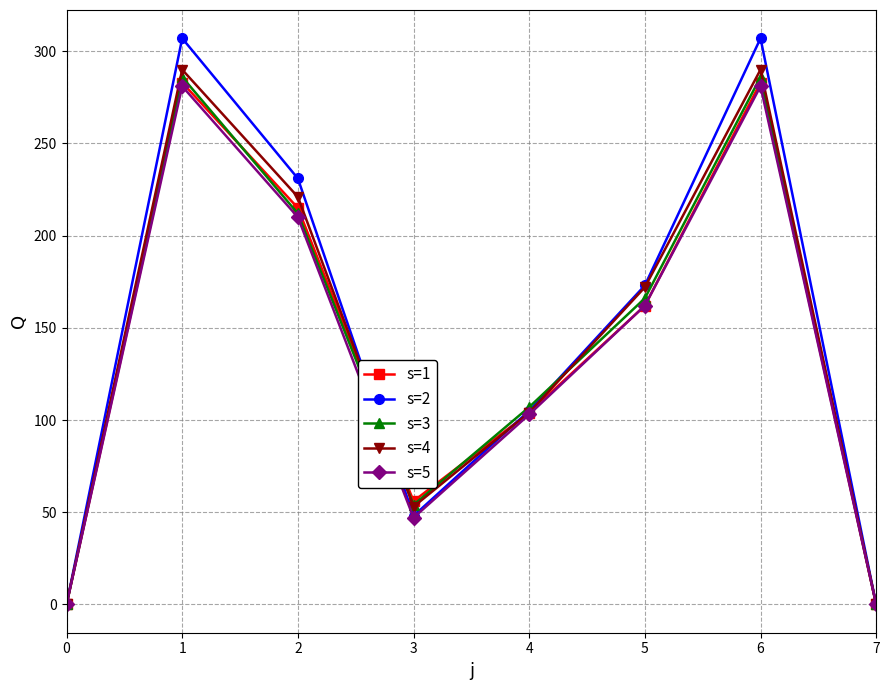

What is the difference between the s=2 values at 7 and 2?

231